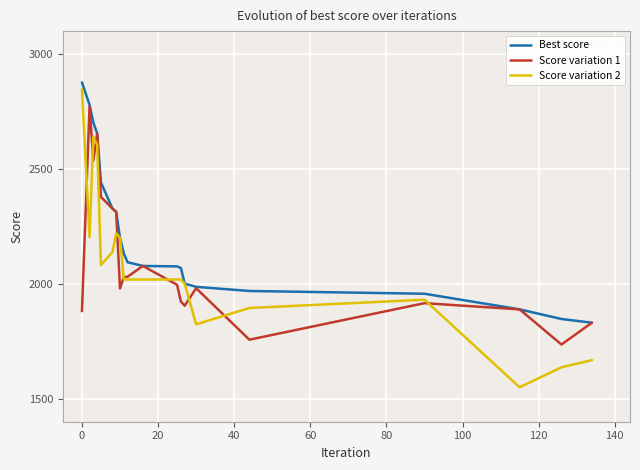

What is the lowest value of the Best score series?

1831